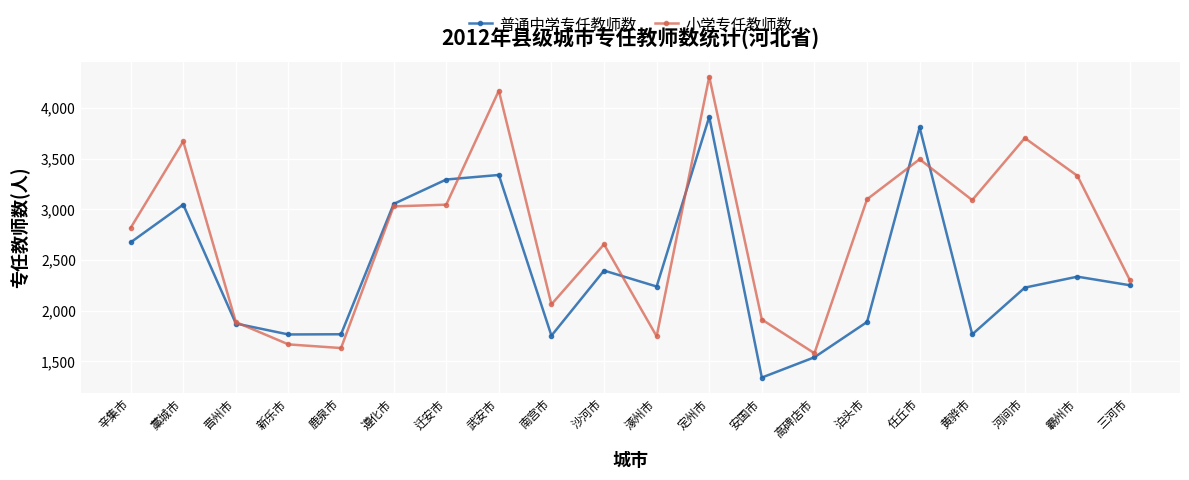

Between 辛集市 and 沙河市, which series saw the biggest shift?

普通中学专任教师数